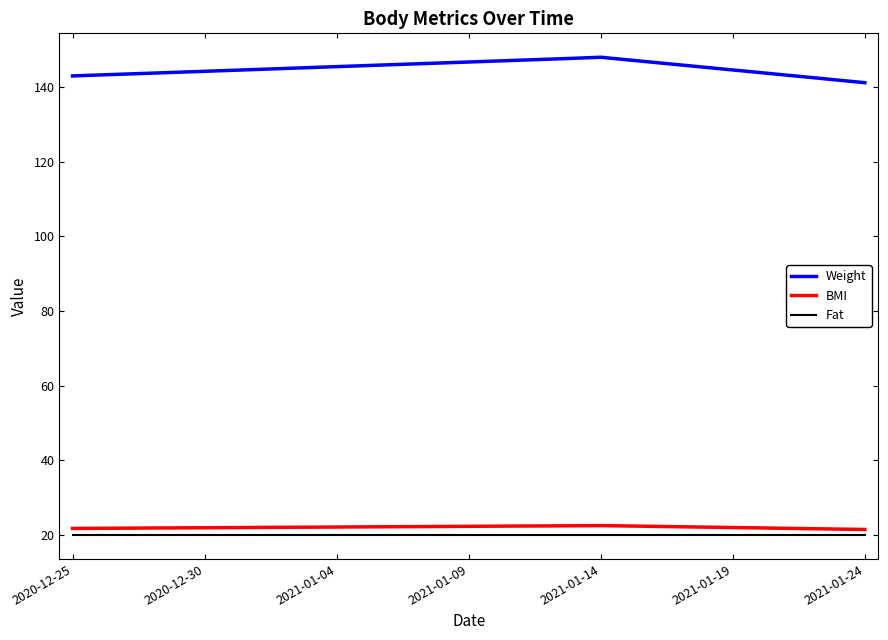

What is the maximum value for BMI?

22.5